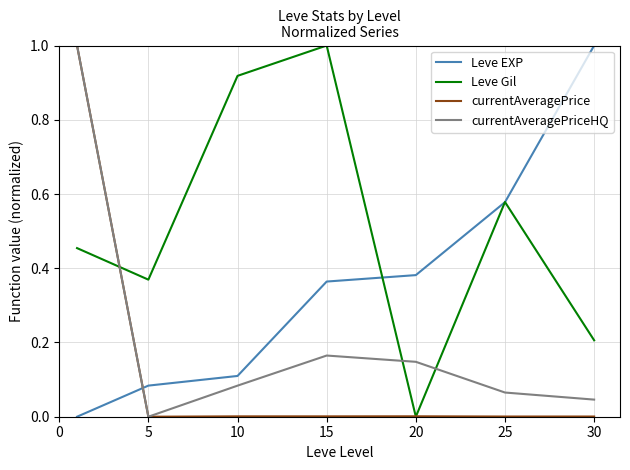

How many lines are shown in the chart?

4